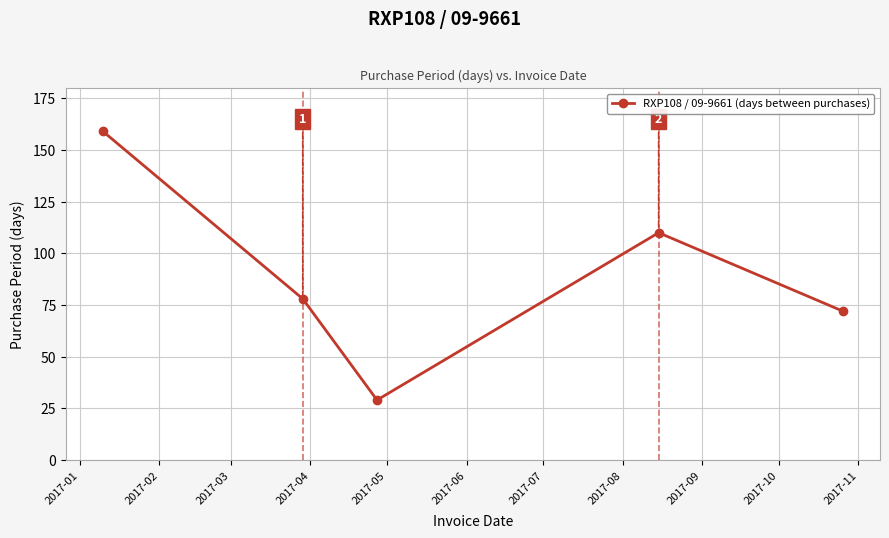

True or false: the data has more than 2 interior local peaks.

False